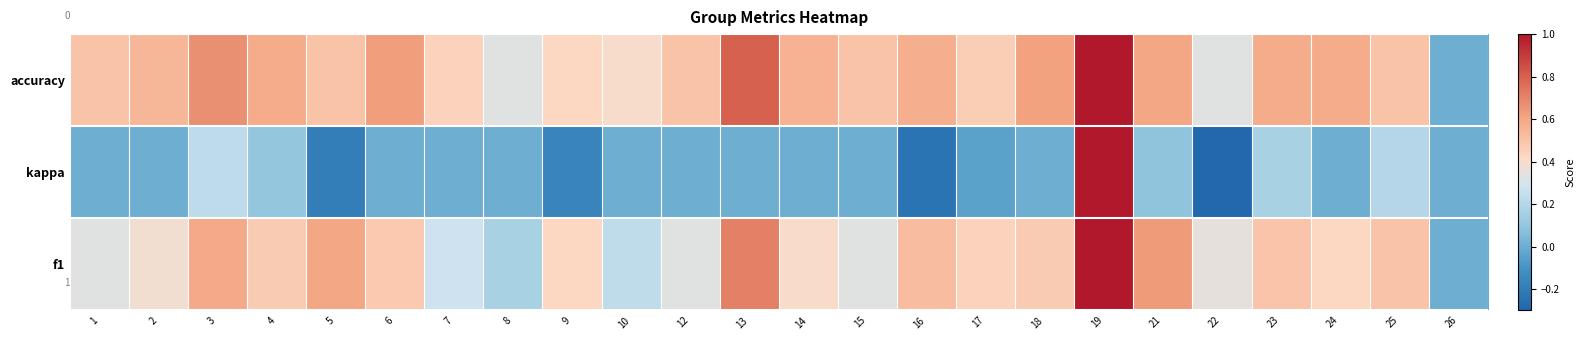

At which category does the chart reach its minimum across all series?

22